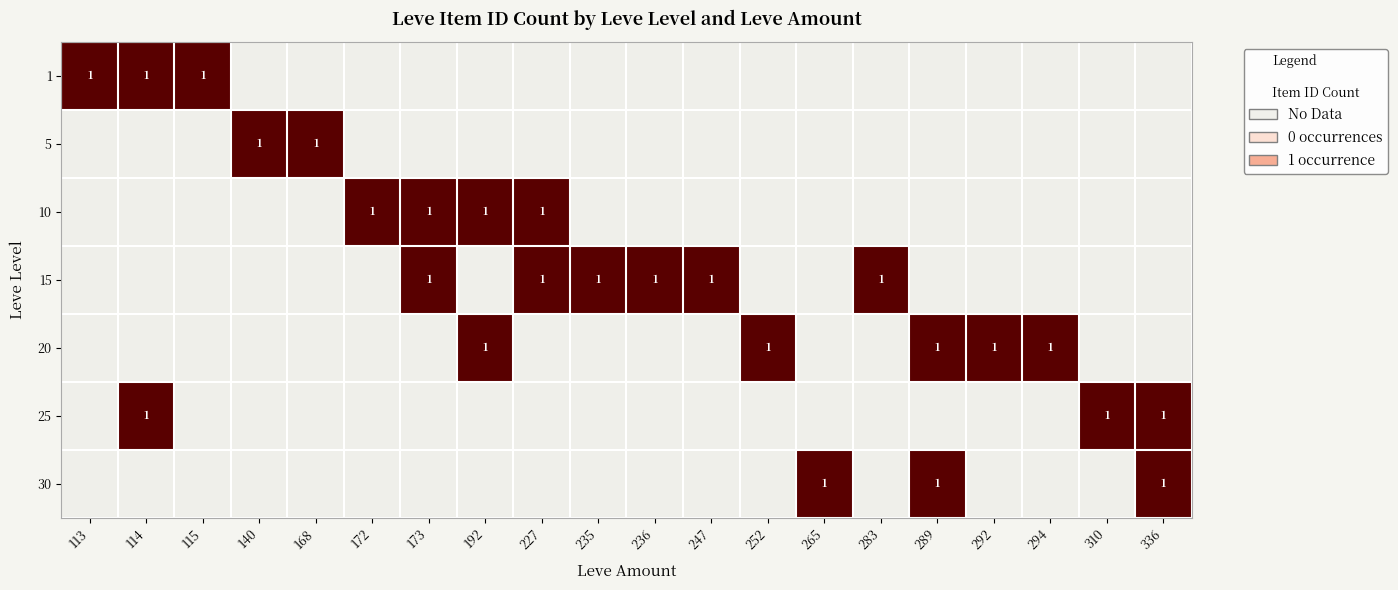

Is it true that 30 equals 1 at 265?

True